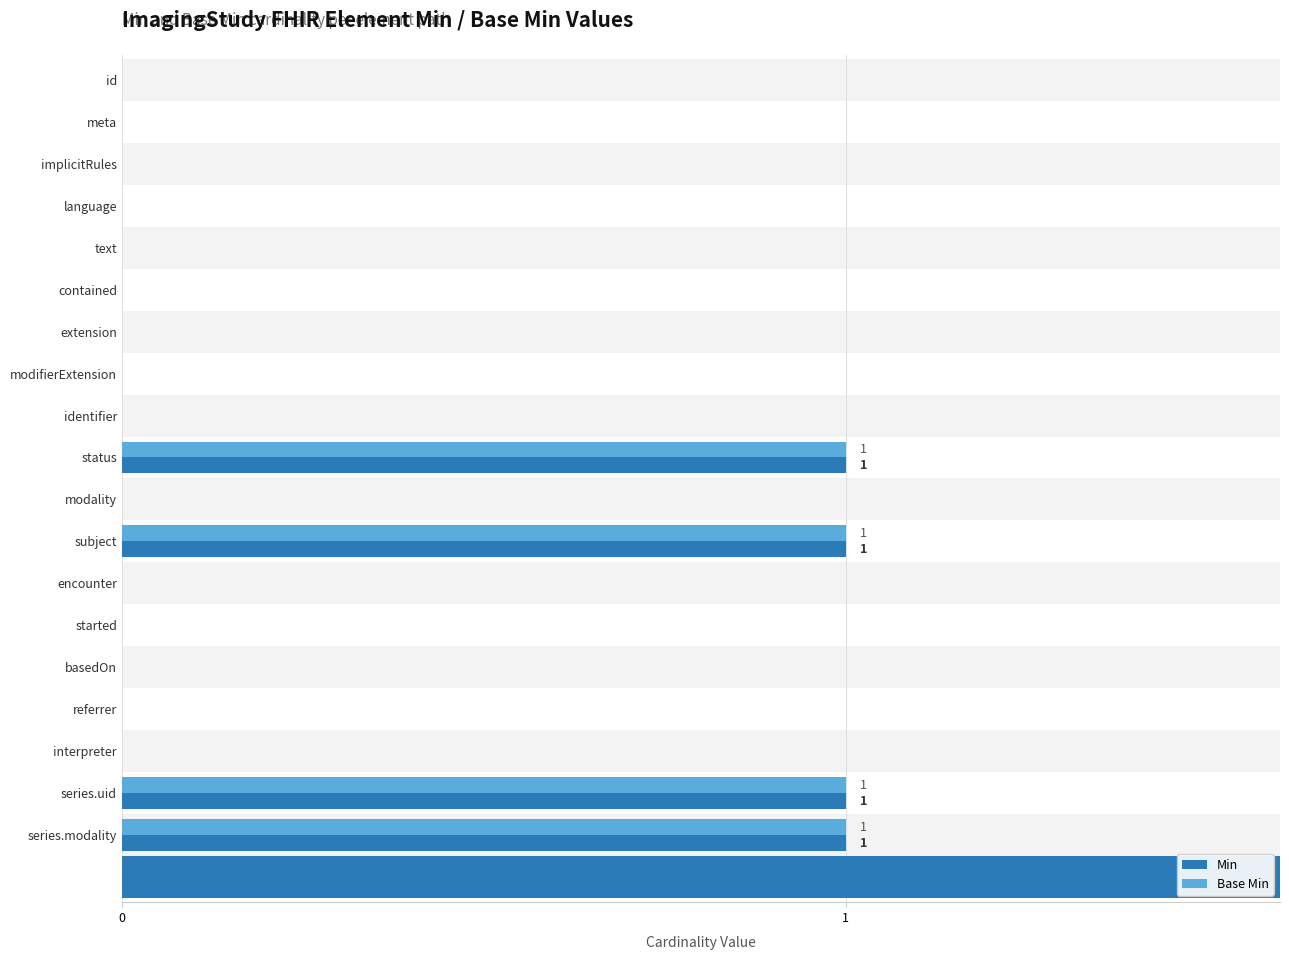

Count the number of data series in this chart.

2